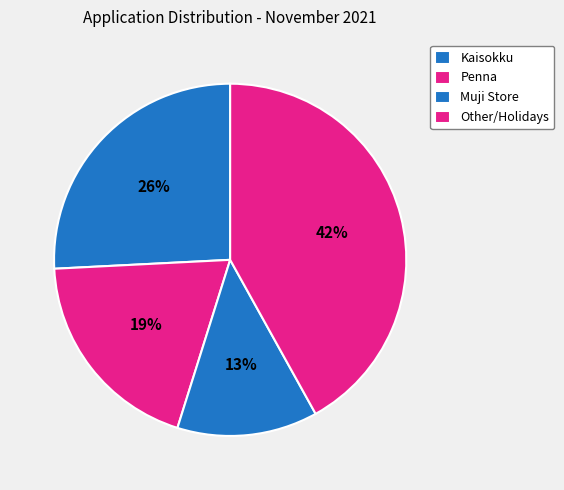

To the nearest percent, what portion does Muji Store represent?

13%